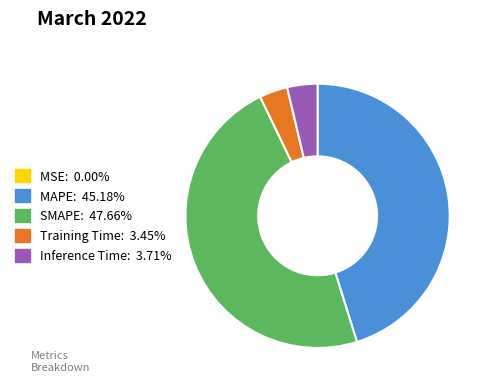

Is the sum of Training Time and MAPE greater than half?

No